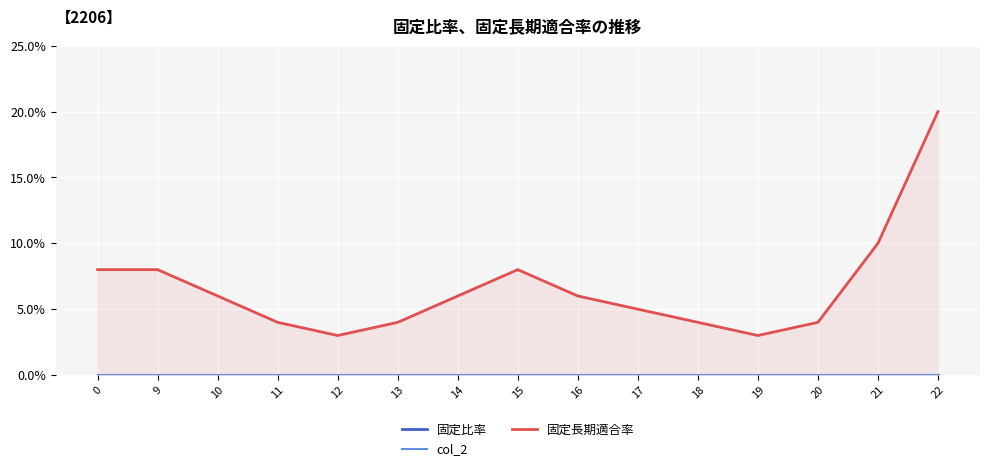

Is it true that 固定長期適合率 equals 4 at 11?

True